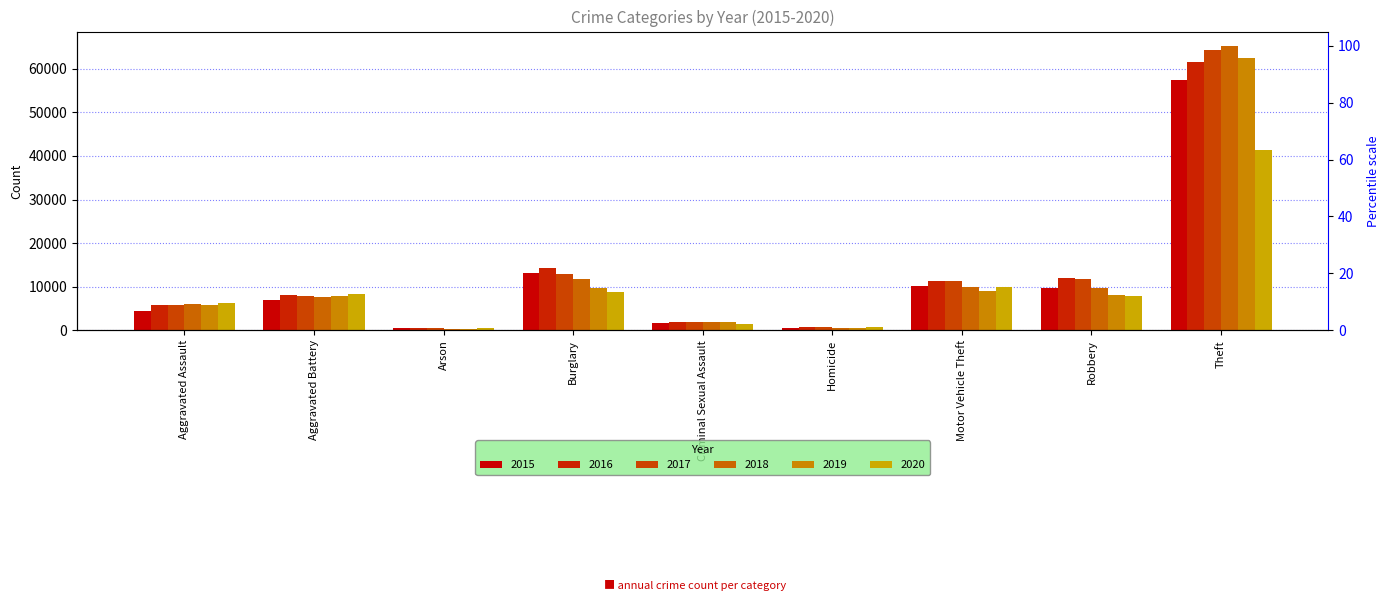

Reading left to right, extract all data points from this chart.

2015: Aggravated Assault=4480	Aggravated Battery=7018	Arson=448	Burglary=13184	Criminal Sexual Assault=1653	Homicide=496	Motor Vehicle Theft=10068	Robbery=9638	Theft=57347
2016: Aggravated Assault=5712	Aggravated Battery=8085	Arson=515	Burglary=14289	Criminal Sexual Assault=1805	Homicide=786	Motor Vehicle Theft=11286	Robbery=11960	Theft=61617
2017: Aggravated Assault=5793	Aggravated Battery=7845	Arson=444	Burglary=13001	Criminal Sexual Assault=1925	Homicide=672	Motor Vehicle Theft=11380	Robbery=11880	Theft=64380
2018: Aggravated Assault=6001	Aggravated Battery=7735	Arson=373	Burglary=11746	Criminal Sexual Assault=1963	Homicide=589	Motor Vehicle Theft=9983	Robbery=9679	Theft=65281
2019: Aggravated Assault=5840	Aggravated Battery=7857	Arson=376	Burglary=9639	Criminal Sexual Assault=1852	Homicide=498	Motor Vehicle Theft=8978	Robbery=7994	Theft=62475
2020: Aggravated Assault=6263	Aggravated Battery=8318	Arson=589	Burglary=8753	Criminal Sexual Assault=1429	Homicide=785	Motor Vehicle Theft=9953	Robbery=7855	Theft=41282